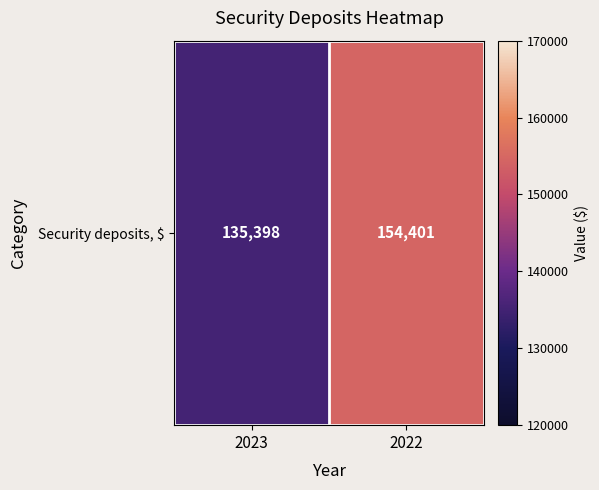

What is the difference between the maximum and minimum values?

19003